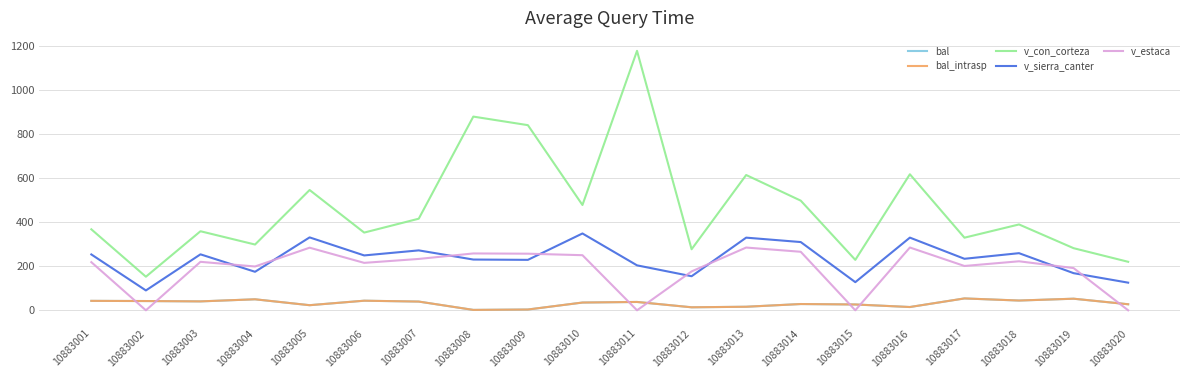

Reading right to left, extract all data points from this chart.

bal: 10883020=27.4	10883019=52.6	10883018=44.3	10883017=53.8	10883016=14.9	10883015=26.4	10883014=28.4	10883013=16.1	10883012=13.6	10883011=37.8	10883010=35.2	10883009=3.5	10883008=1.8	10883007=39.6	10883006=43.5	10883005=23.2	10883004=49.9	10883003=40.4	10883002=42.0	10883001=42.8
bal_intrasp: 10883020=27.4	10883019=52.6	10883018=44.3	10883017=53.8	10883016=14.9	10883015=26.4	10883014=28.4	10883013=16.1	10883012=13.6	10883011=37.8	10883010=35.2	10883009=3.5	10883008=1.8	10883007=39.6	10883006=43.5	10883005=23.2	10883004=49.9	10883003=40.4	10883002=42.0	10883001=42.8
v_con_corteza: 10883020=219.9	10883019=281.6	10883018=389.2	10883017=329.2	10883016=616.7	10883015=228.6	10883014=497.1	10883013=613.3	10883012=276.8	10883011=1176.1	10883010=477.4	10883009=839.3	10883008=878.1	10883007=415.3	10883006=352.3	10883005=545.3	10883004=298.1	10883003=358.4	10883002=152.3	10883001=367.2
v_sierra_canter: 10883020=125.3	10883019=168.4	10883018=259.0	10883017=233.5	10883016=329.5	10883015=127.6	10883014=309.4	10883013=329.4	10883012=154.5	10883011=203.8	10883010=348.3	10883009=228.7	10883008=230.1	10883007=271.6	10883006=248.8	10883005=330.5	10883004=174.6	10883003=253.7	10883002=90.1	10883001=253.3
v_estaca: 10883020=0.0	10883019=191.4	10883018=222.2	10883017=200.9	10883016=284.7	10883015=0.0	10883014=265.3	10883013=284.5	10883012=176.3	10883011=0.0	10883010=249.8	10883009=256.6	10883008=257.7	10883007=232.9	10883006=215.1	10883005=283.8	10883004=198.7	10883003=219.8	10883002=0.0	10883001=218.2